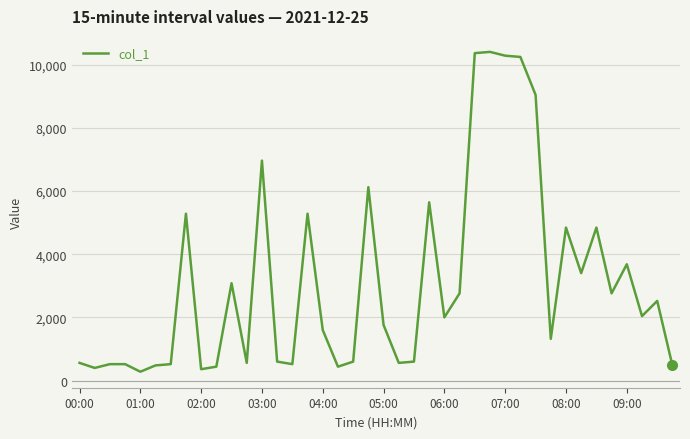

What is the maximum value shown in the chart?

10400